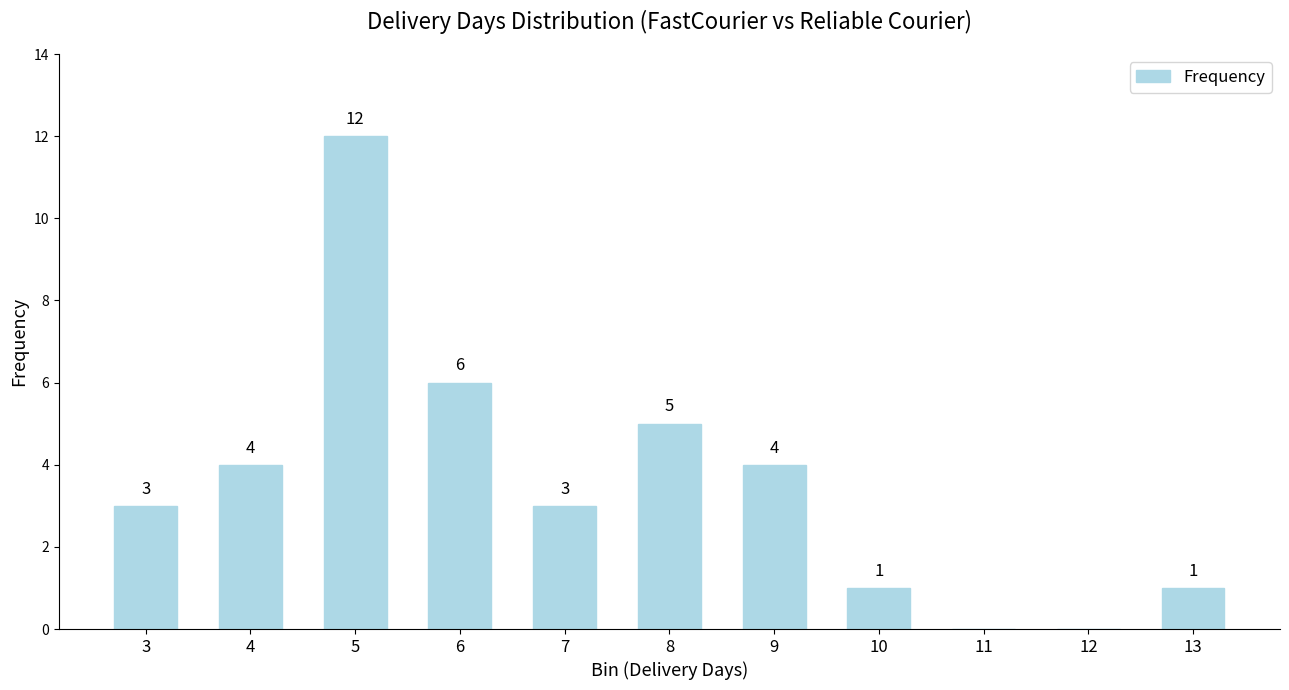

What is the average value?

4